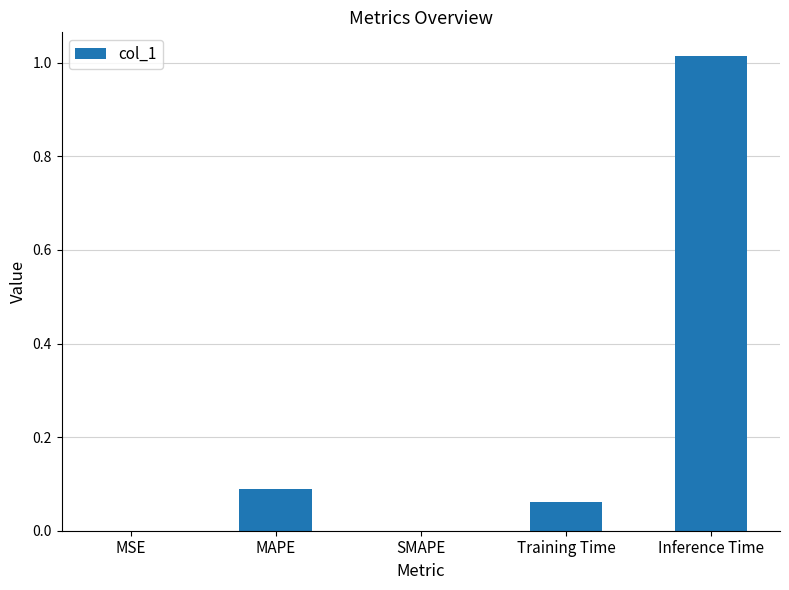

What is the change in value from SMAPE to Inference Time?

+1.0